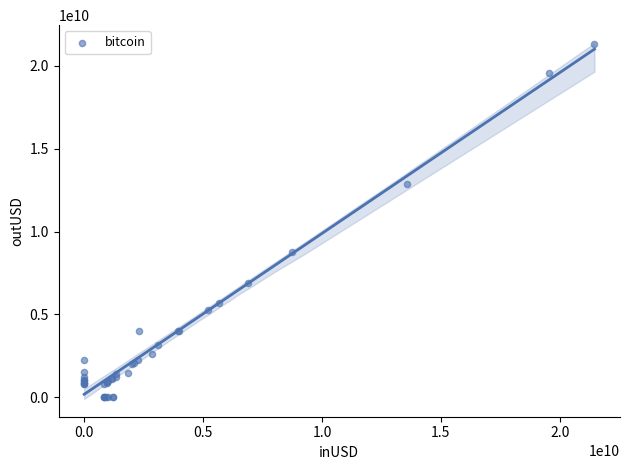

What Y value in the scatter plot is closest to 10656480732?

8776776220.0